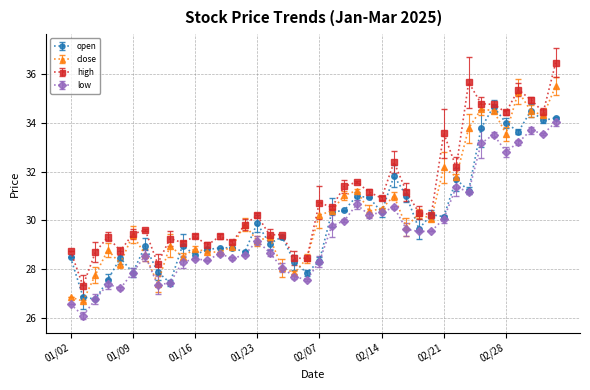

How many lines are shown in the chart?

4